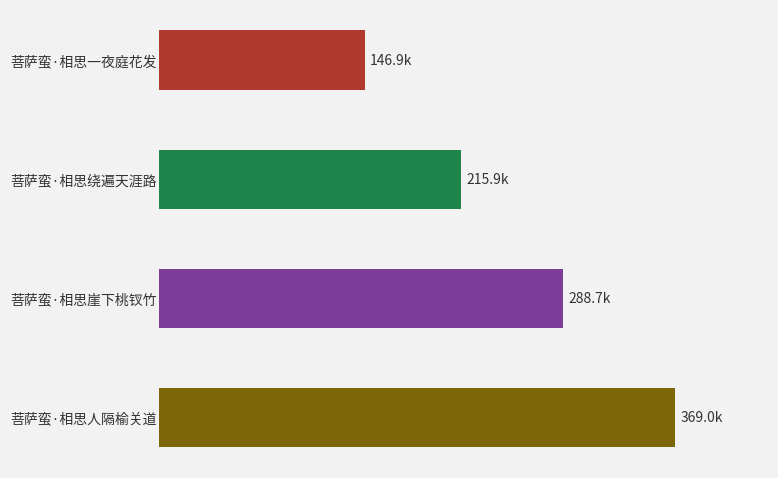

What is the greatest value displayed?

368984